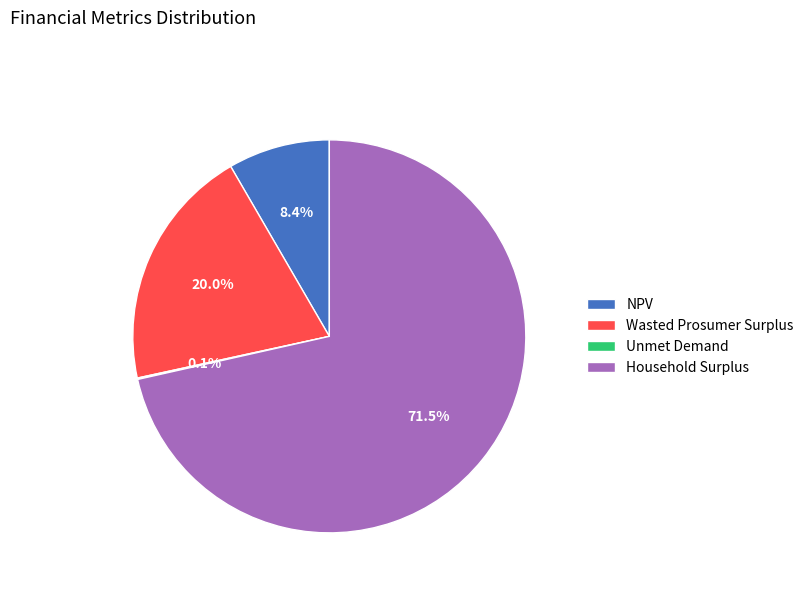

Which slice is the largest?

Household Surplus